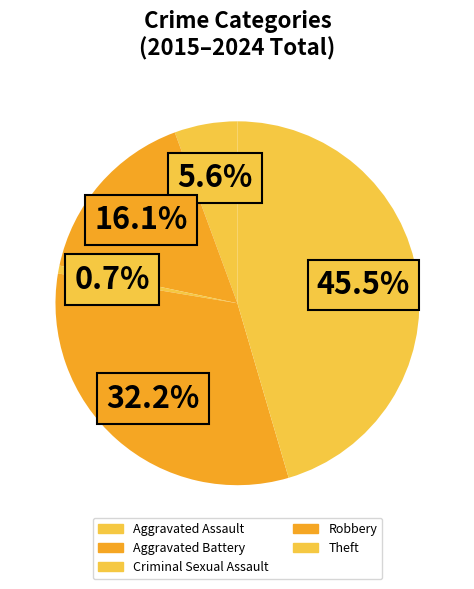

To the nearest percent, what portion does Aggravated Assault represent?

6%